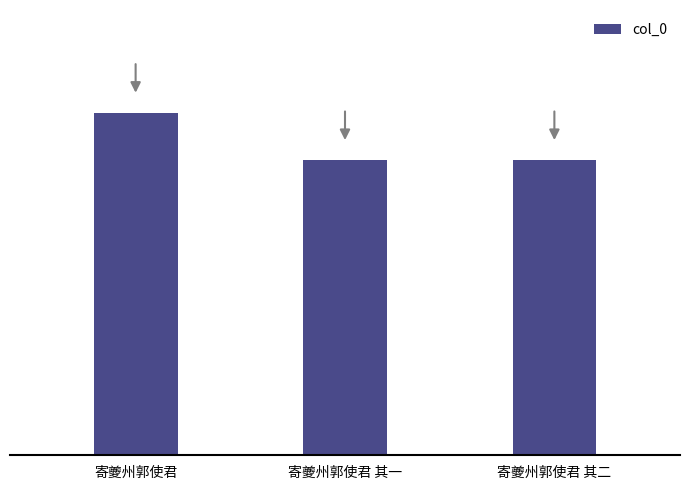

Where is the data nearest to the value 646897?

寄夔州郭使君 其二